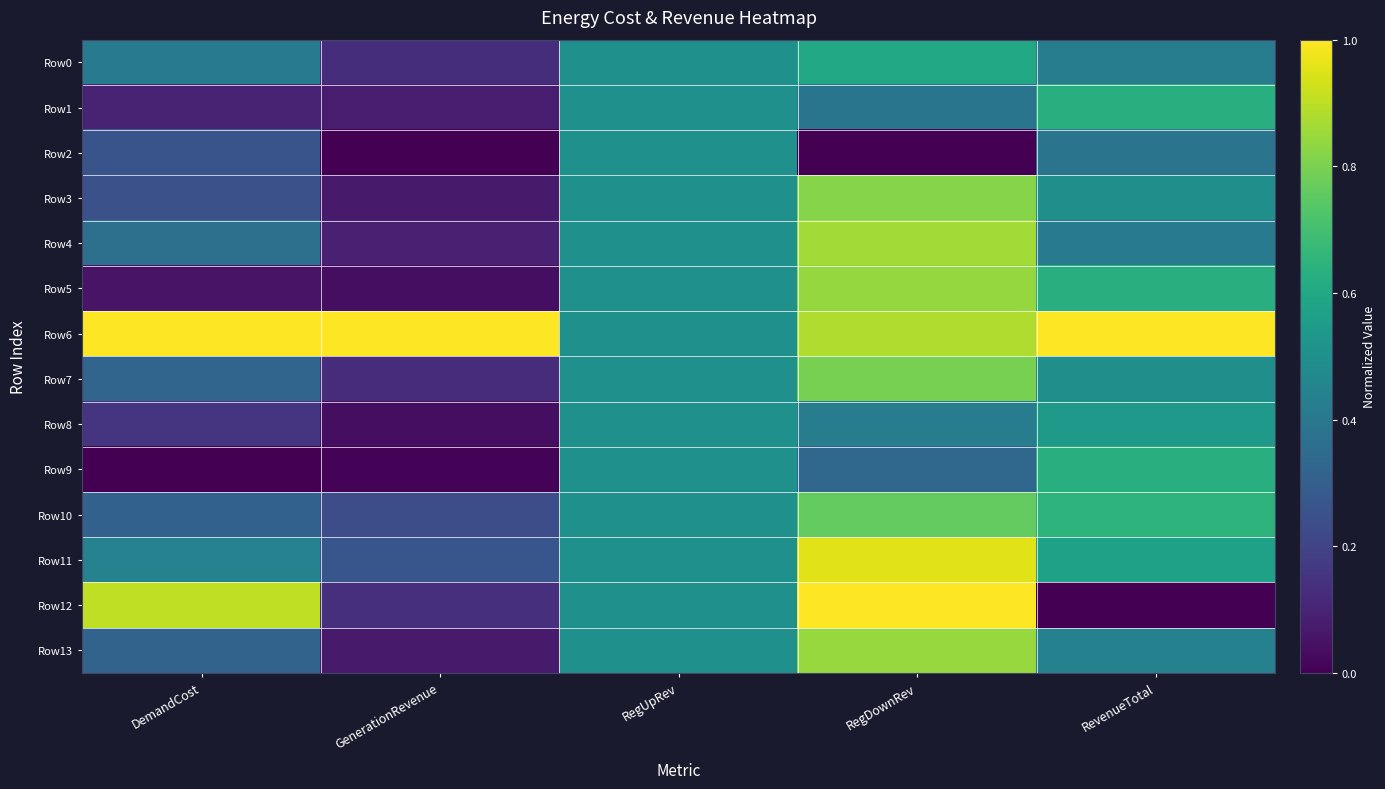

At GenerationRevenue, list the series in order from largest to smallest.

Row6, Row11, Row10, Row12, Row0, Row7, Row4, Row1, Row3, Row13, Row8, Row5, Row9, Row2